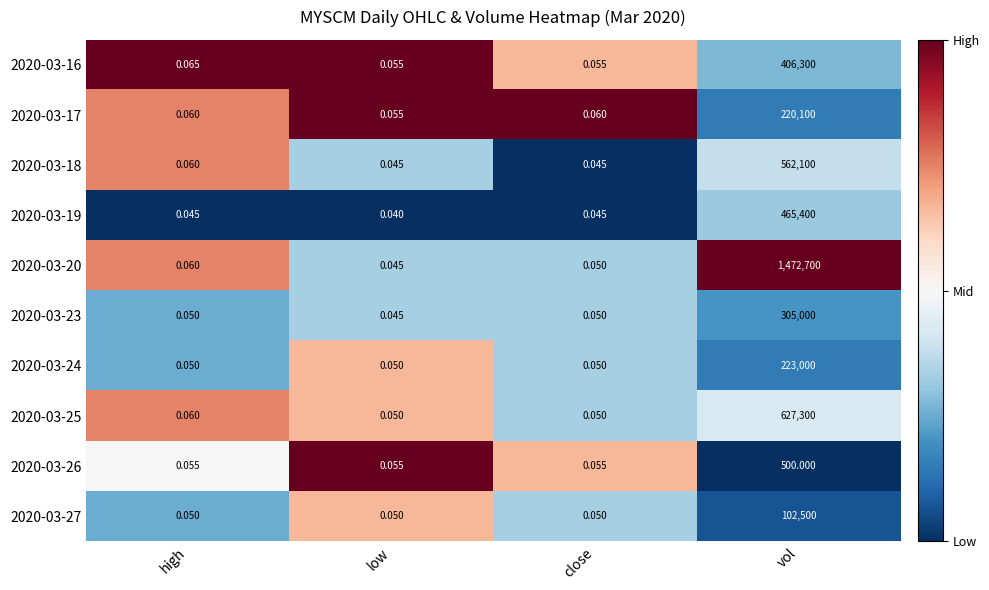

What is the total value across all series at low?

0.5